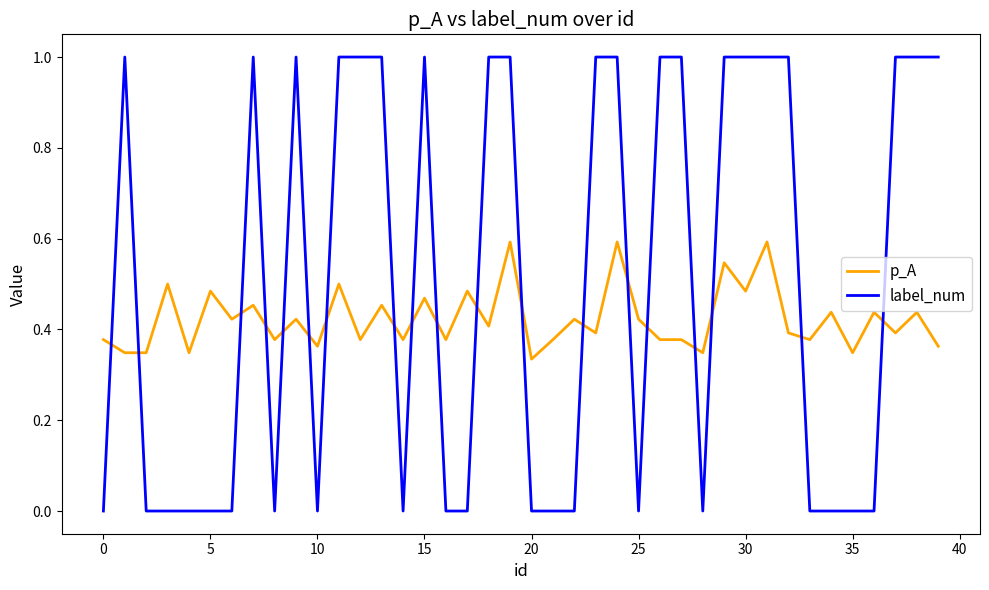

Which series has the widest spread of values?

label_num